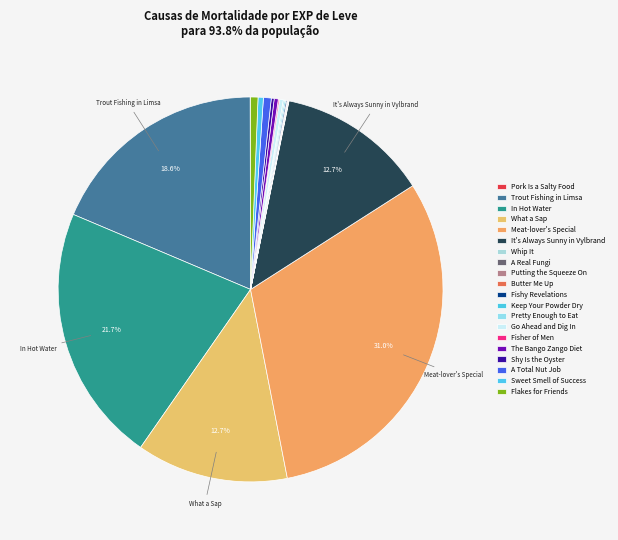

To the nearest percent, what is the difference between the Pretty Enough to Eat and Meat-lover's Special slice percentages?

31%